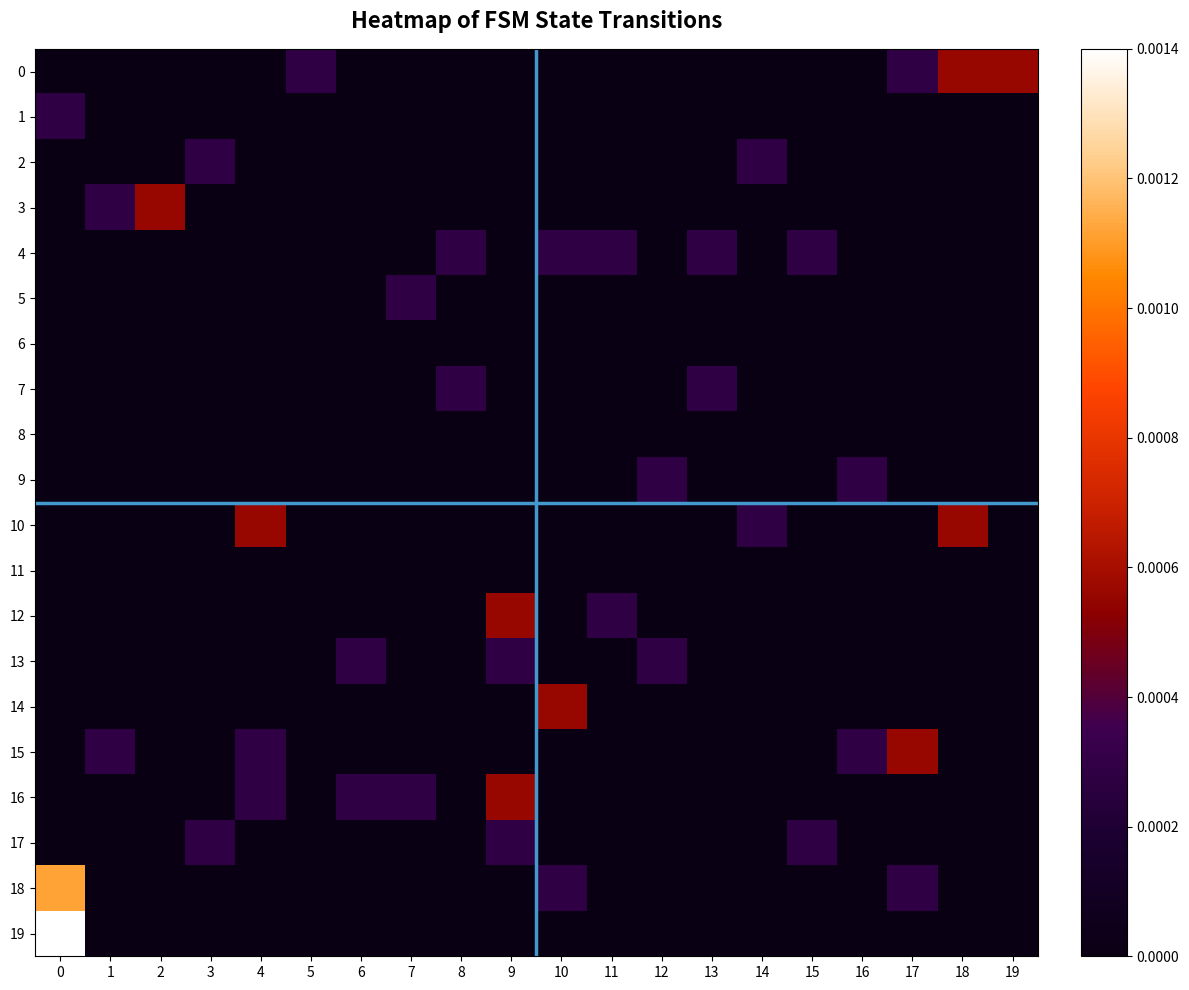

List the series in order of their peak value, lowest first.

6, 8, 11, 1, 2, 4, 5, 7, 9, 13, 17, 0, 3, 10, 12, 14, 15, 16, 18, 19